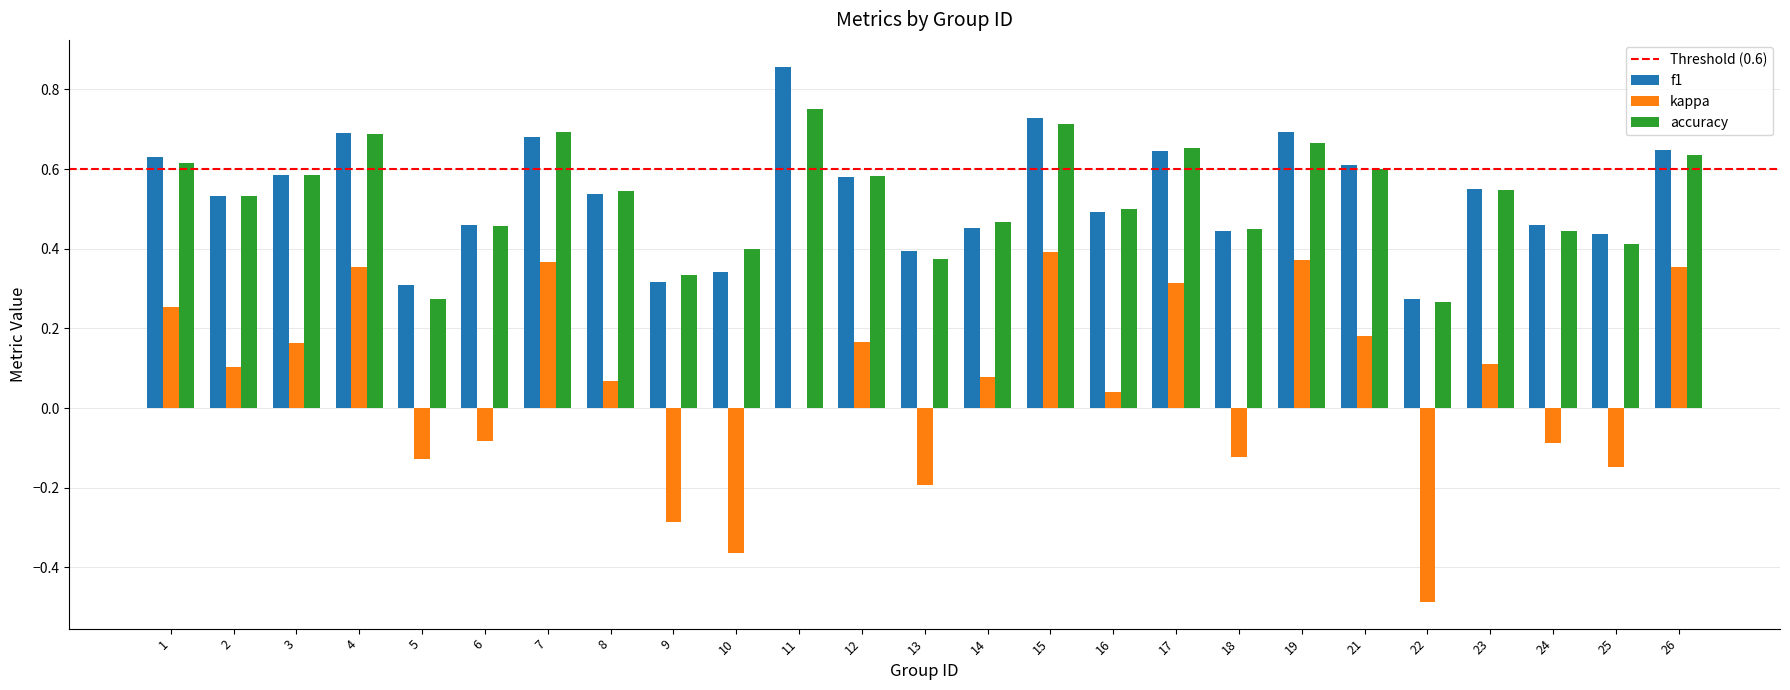

How many distinct data groups are displayed?

3